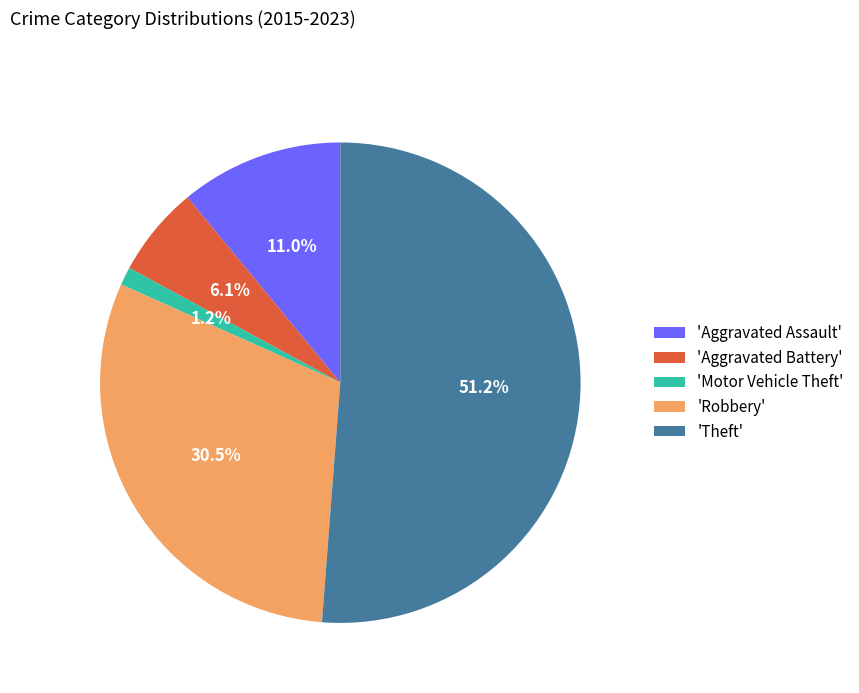

Rank the categories by value from lowest to highest.

'Motor Vehicle Theft', 'Aggravated Battery', 'Aggravated Assault', 'Robbery', 'Theft'